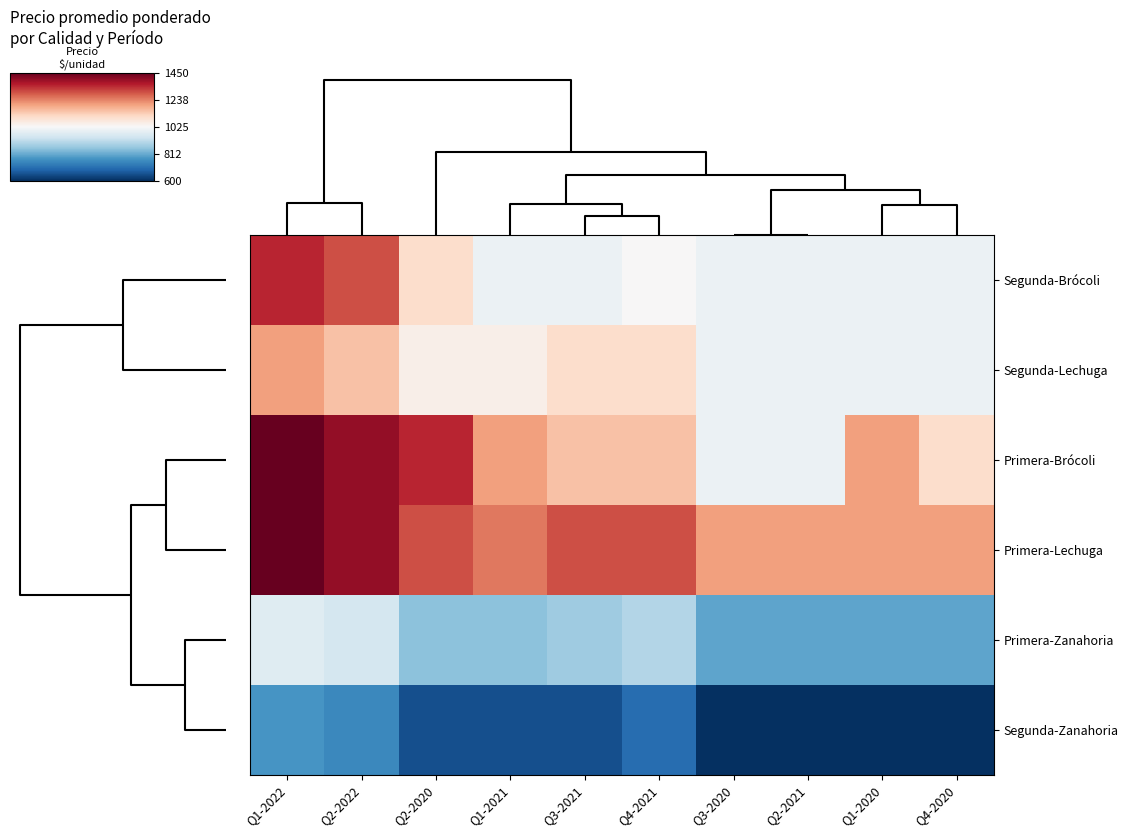

At Q3-2020, list the series in order from smallest to largest.

Segunda-Zanahoria, Primera-Zanahoria, Segunda-Brócoli, Segunda-Lechuga, Primera-Brócoli, Primera-Lechuga